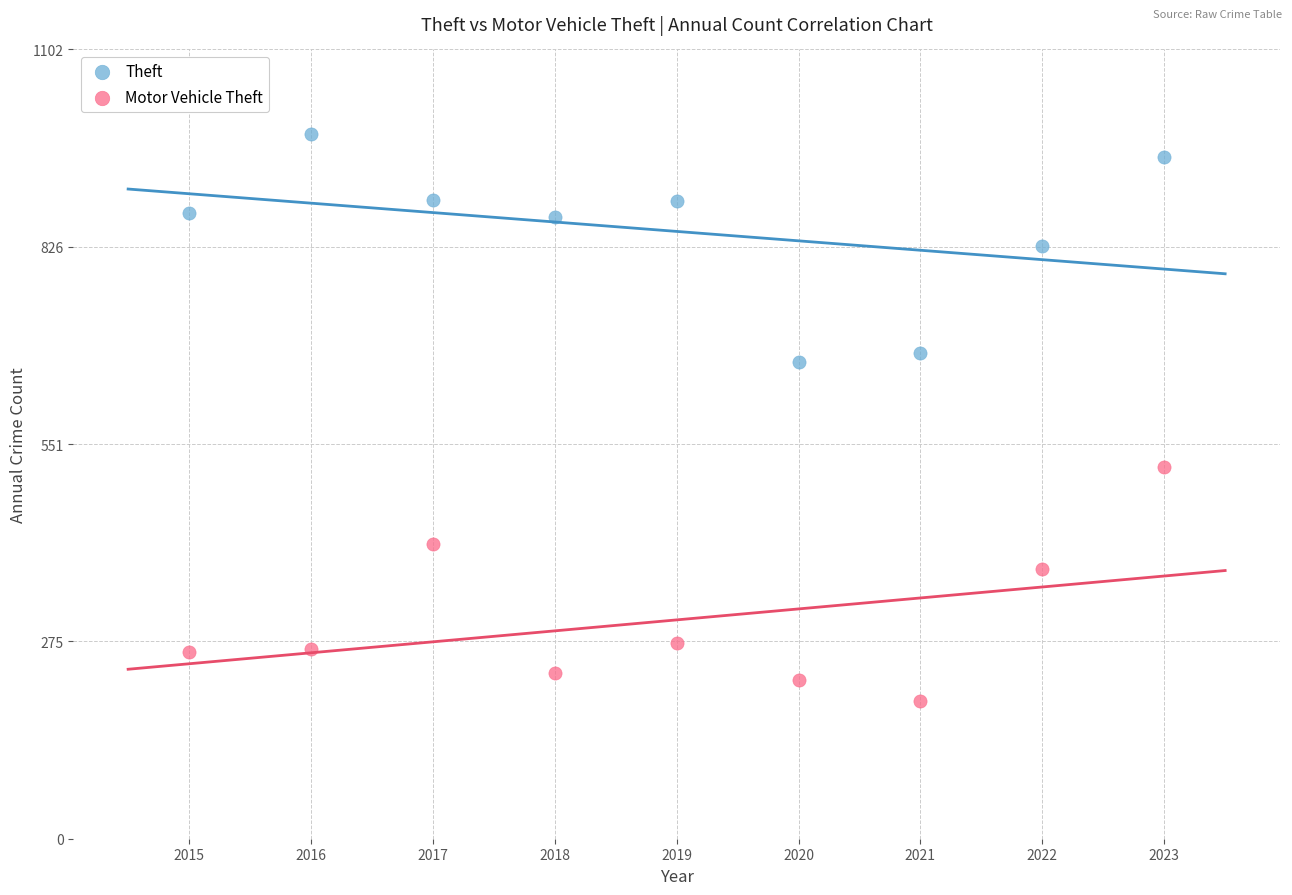

Across all data points, what is the range of Y values (max minus min)?

791